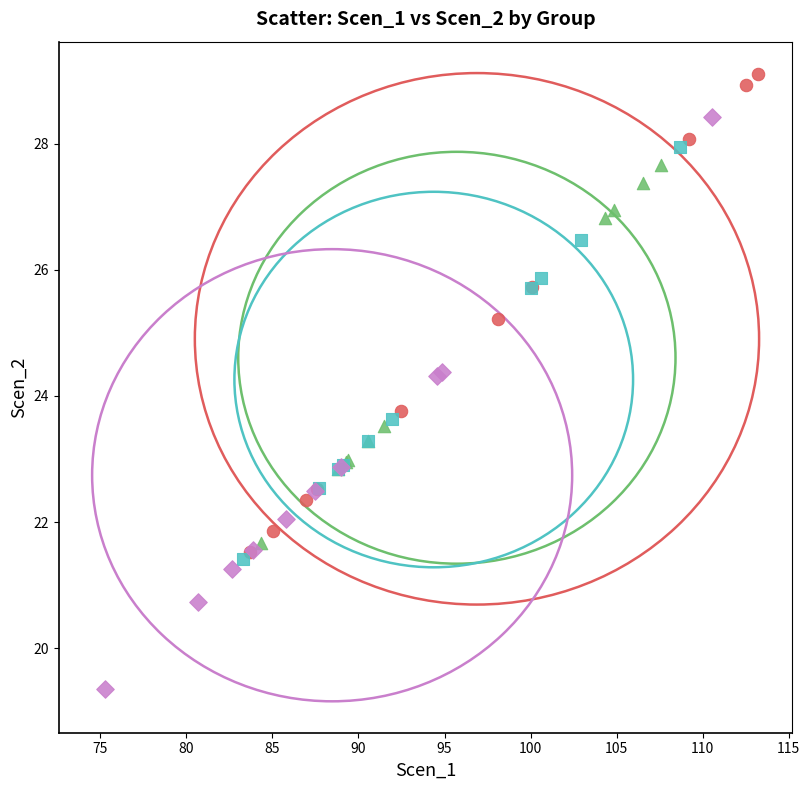

Which series contains the highest Y value?

BOW